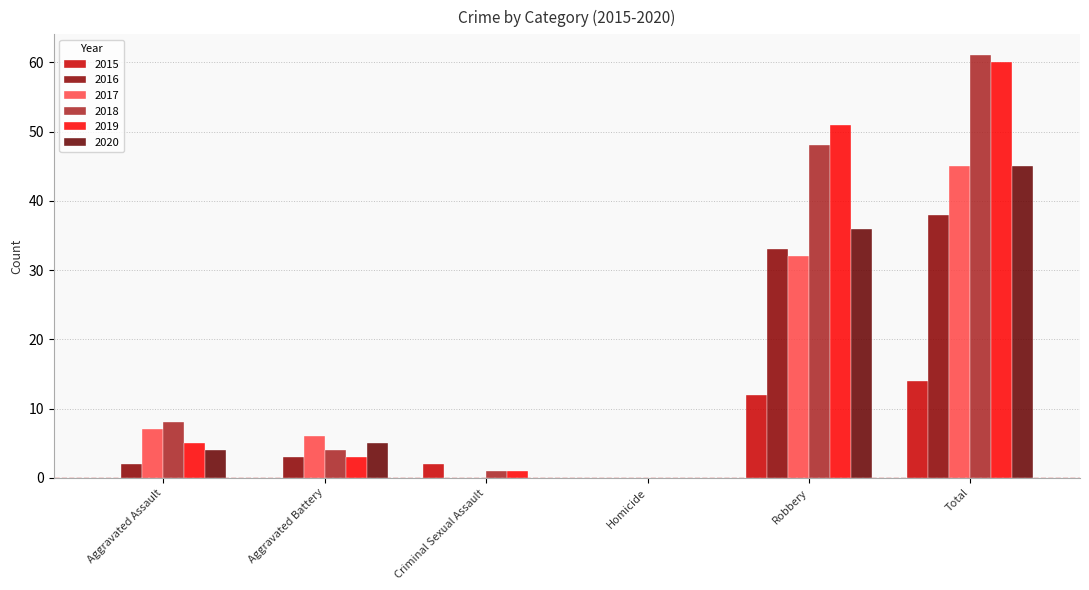

What is the sum of all 2019 values?

120